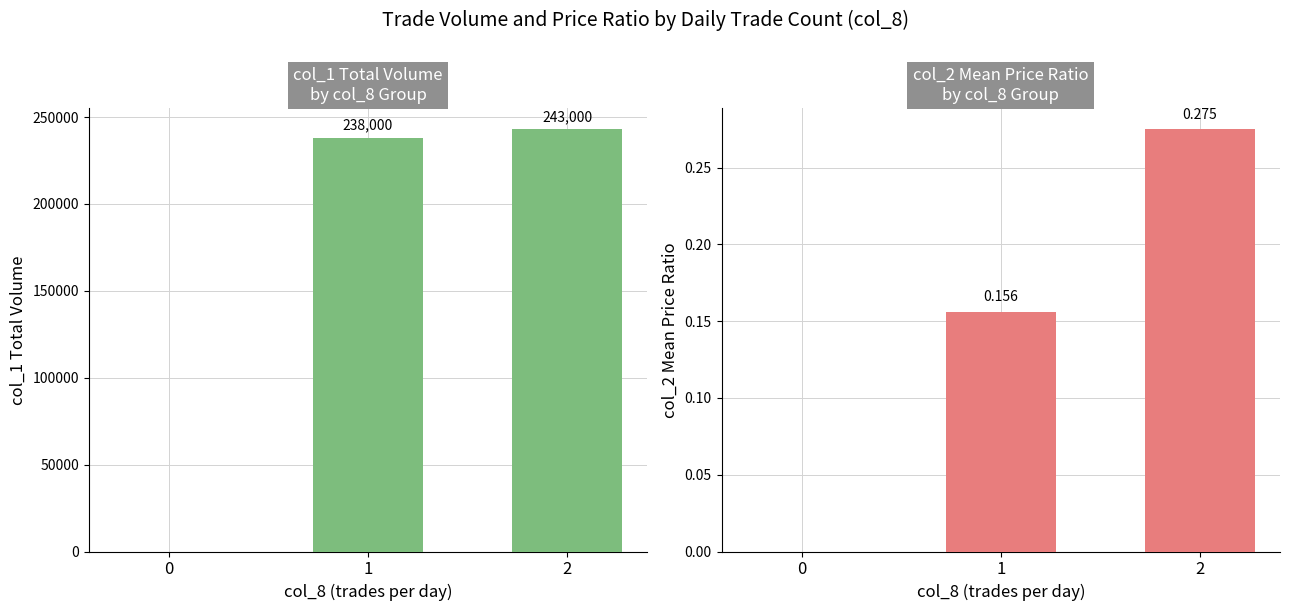

Is the value of col_2 (Avg Price Ratio) at 2 greater than the value of col_1 (Volume) at 2?

No